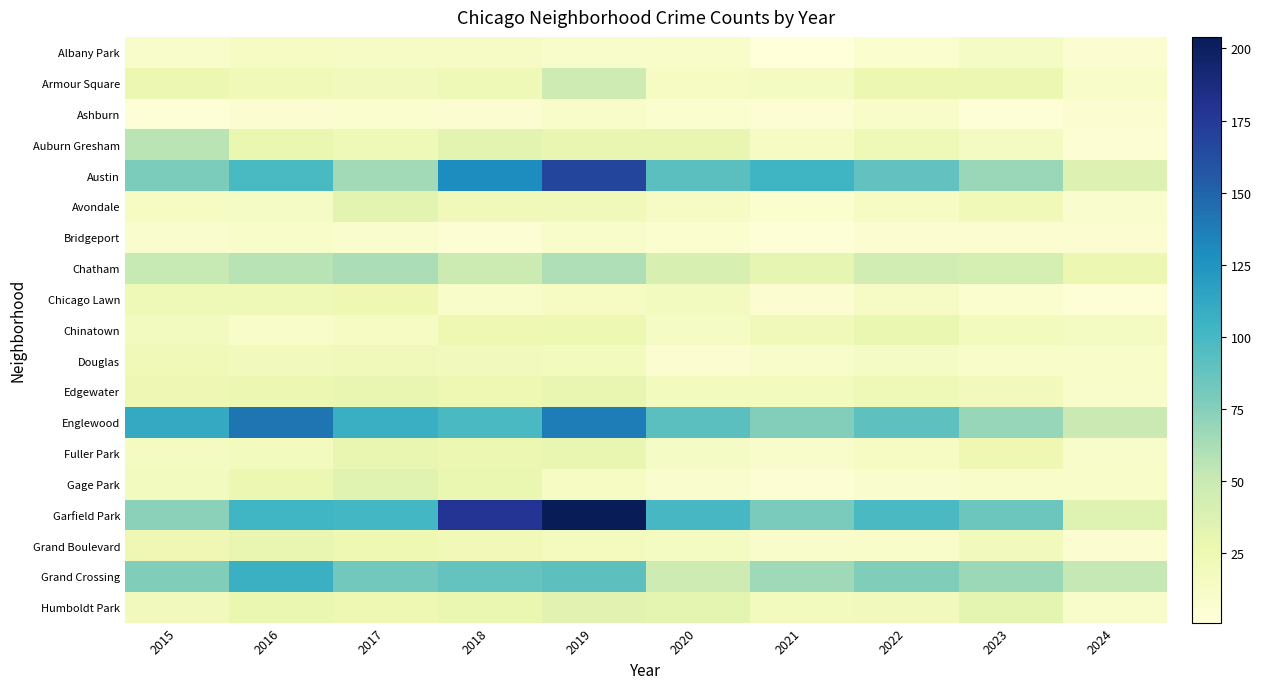

What is the total value across all series at 2023?

567